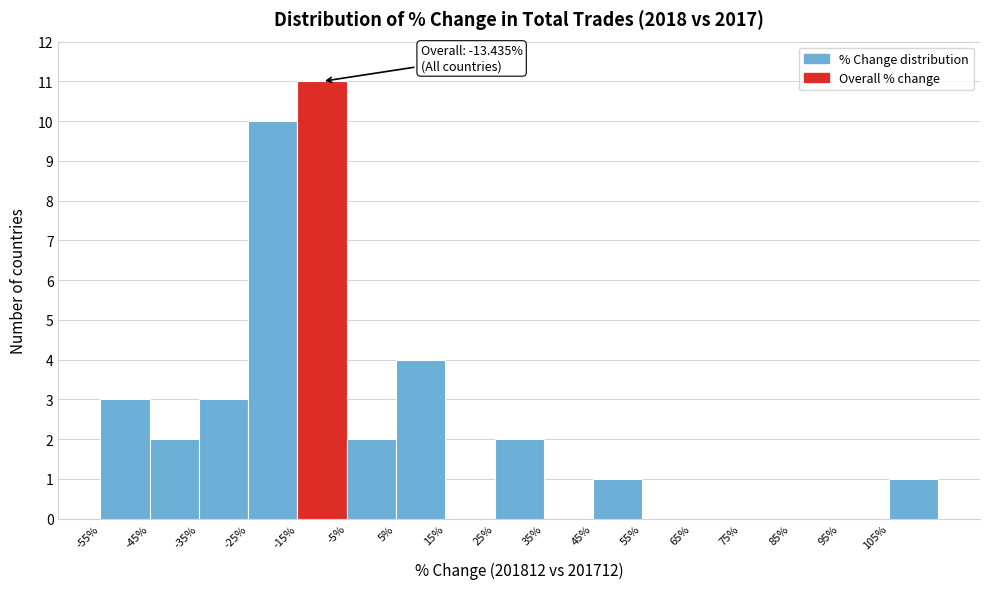

Over which range of the x-axis is the bar tallest?

-15 to -5